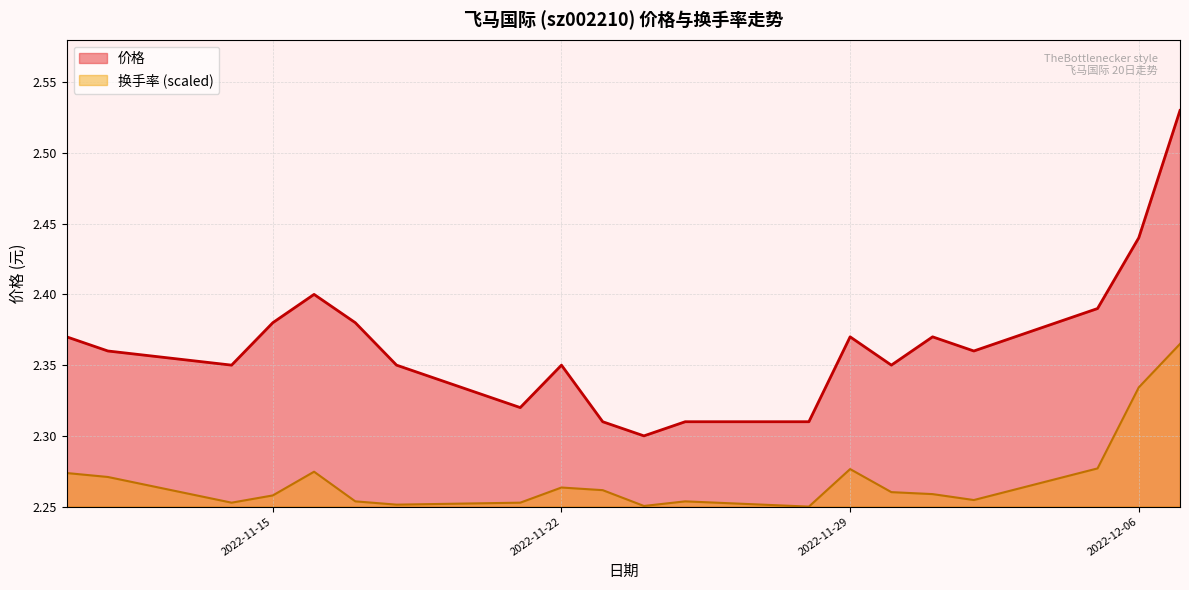

Which series has the largest range (max minus min)?

价格